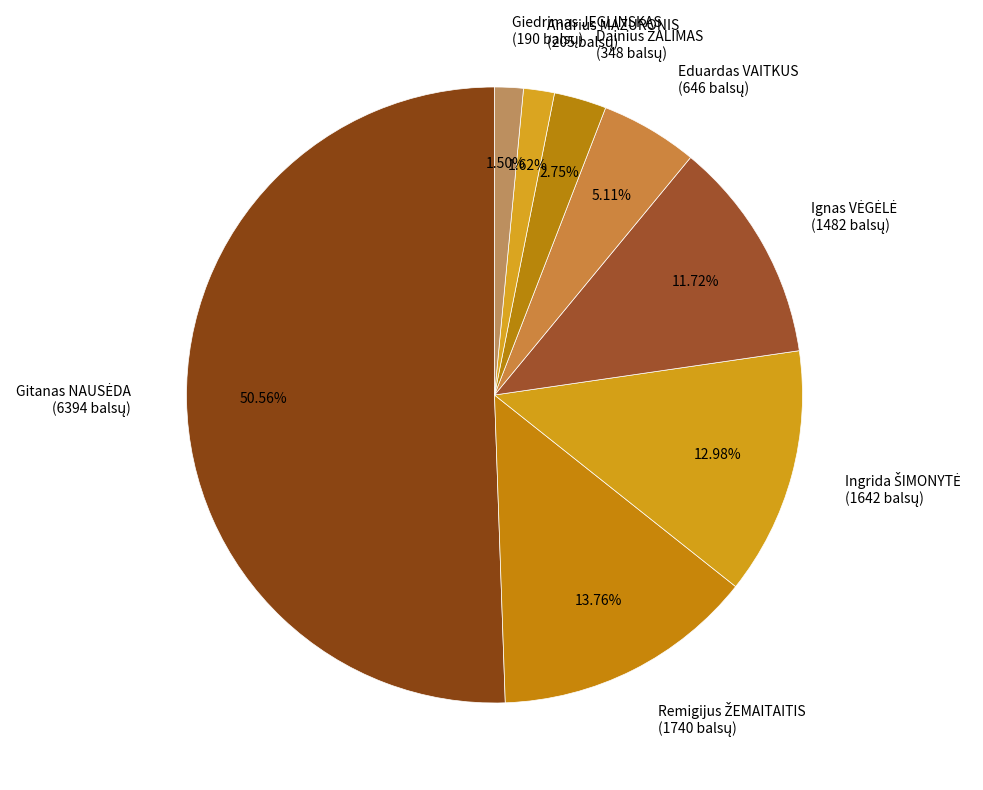

To the nearest percent, what is the average slice percentage?

12%